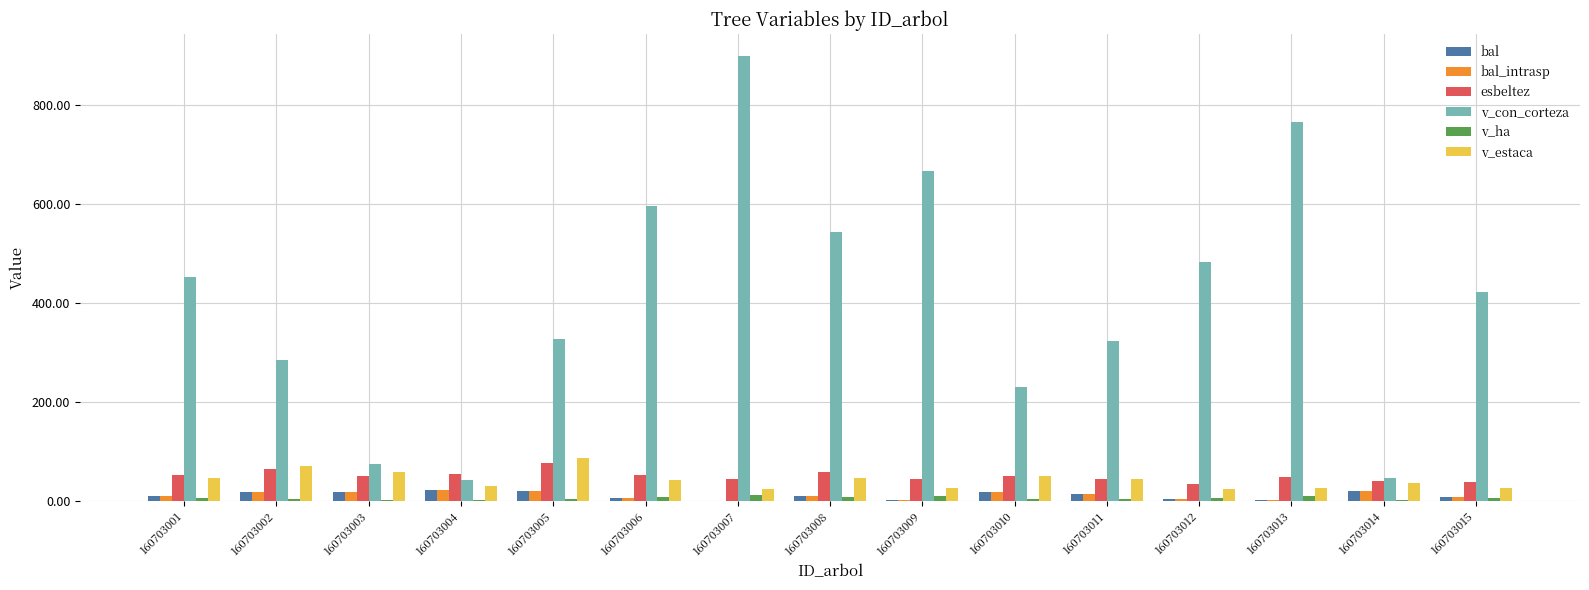

How many distinct data groups are displayed?

6